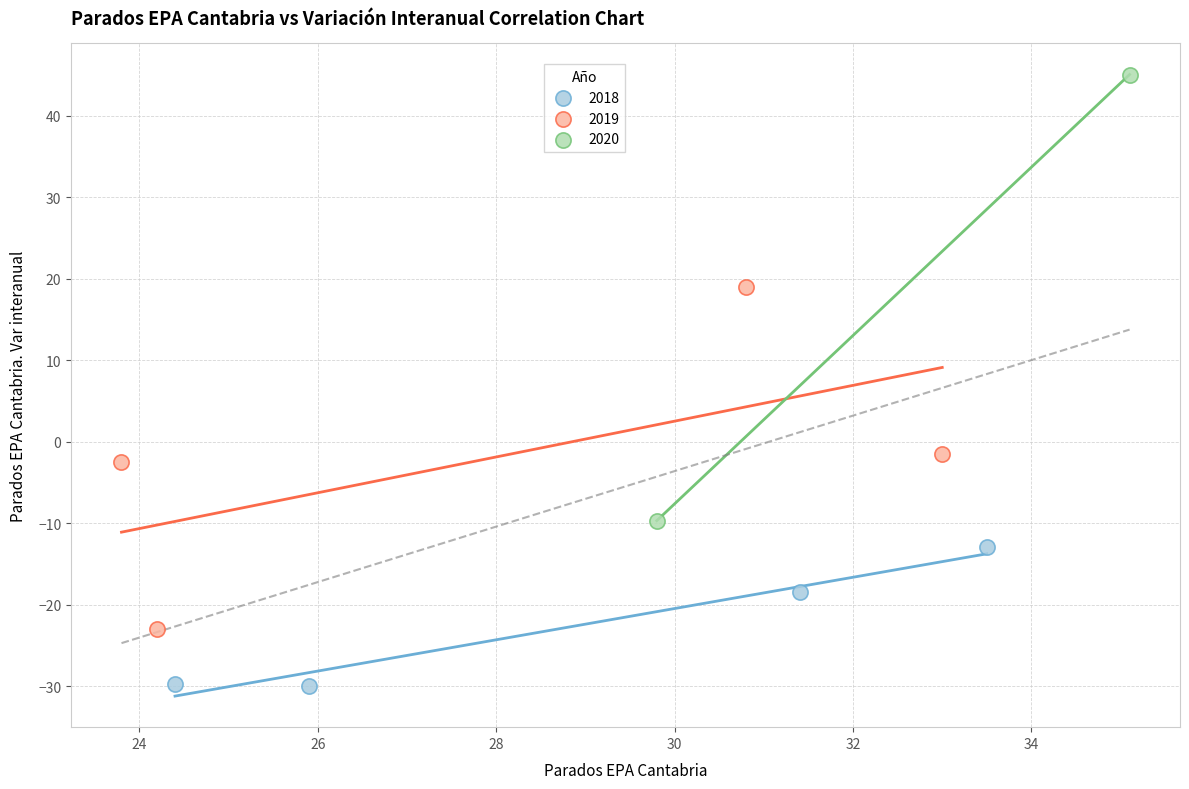

Which series contains the lowest Y value?

2018